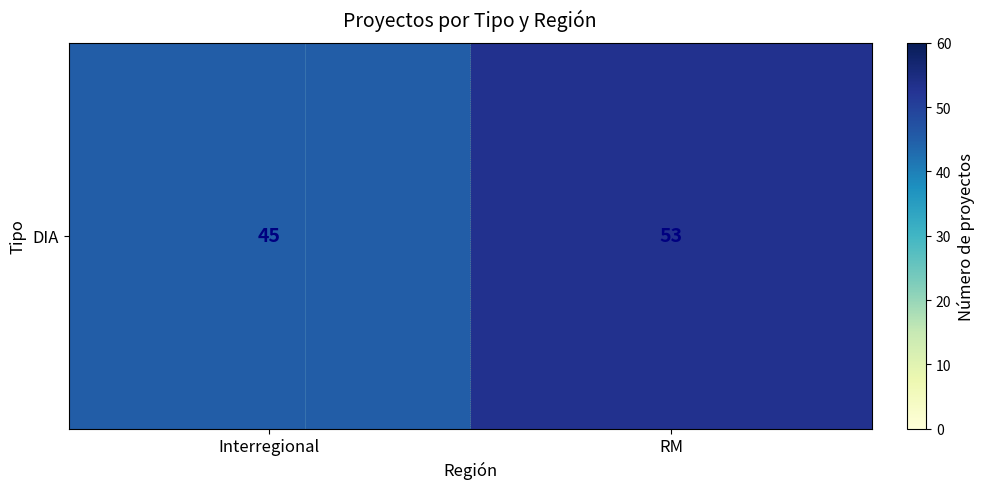

What is the average value?

49